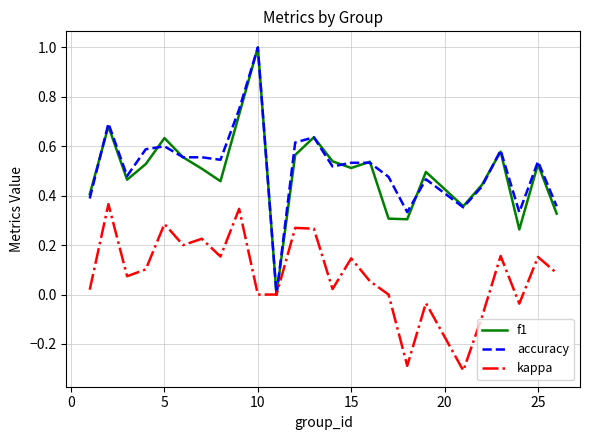

What is the minimum value shown in the chart?

-0.3